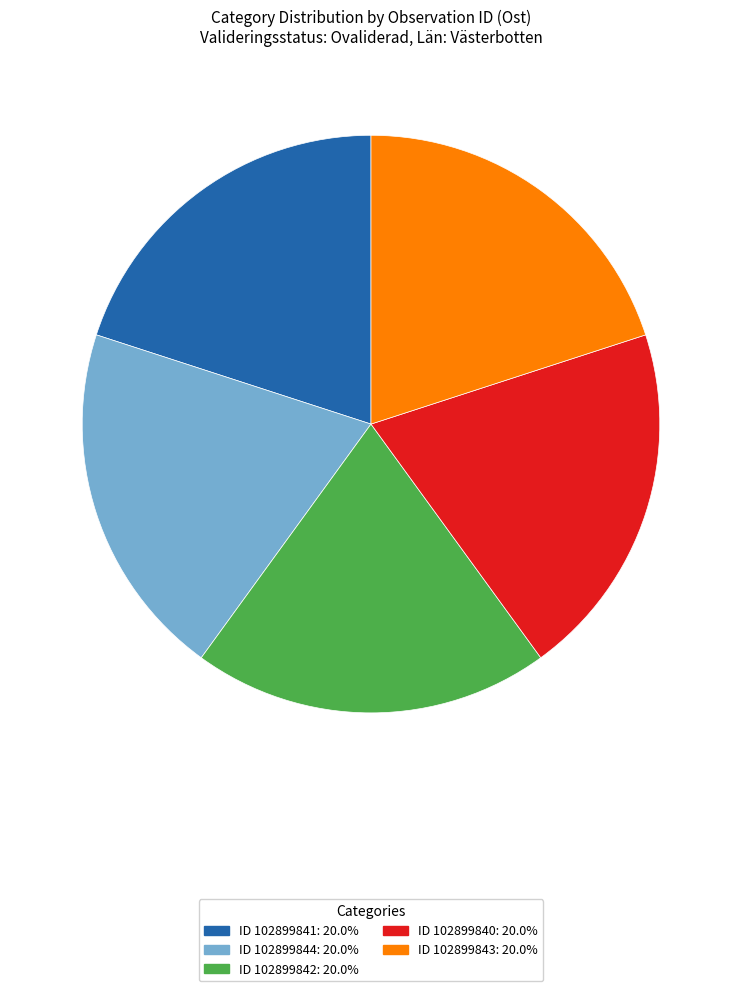

Is there a majority slice in this chart?

No